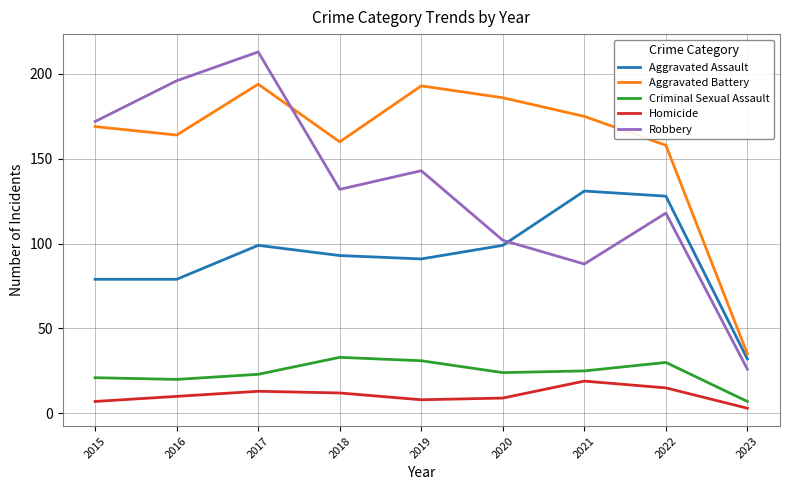

Which series has the largest range (max minus min)?

Robbery